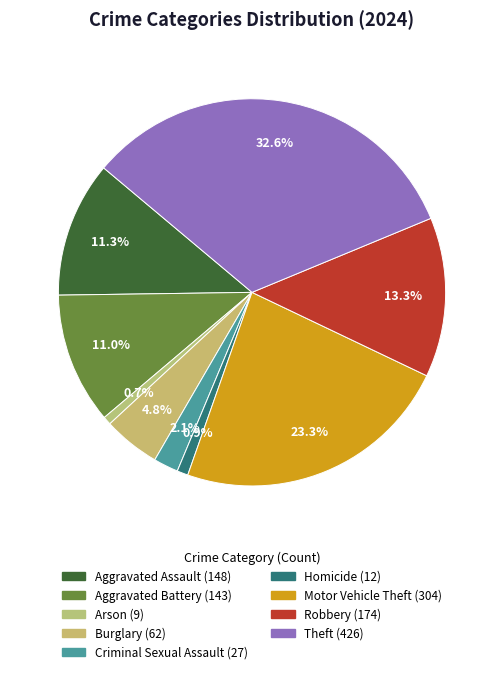

To the nearest percent, what is the difference between the largest and smallest slice percentages?

32%